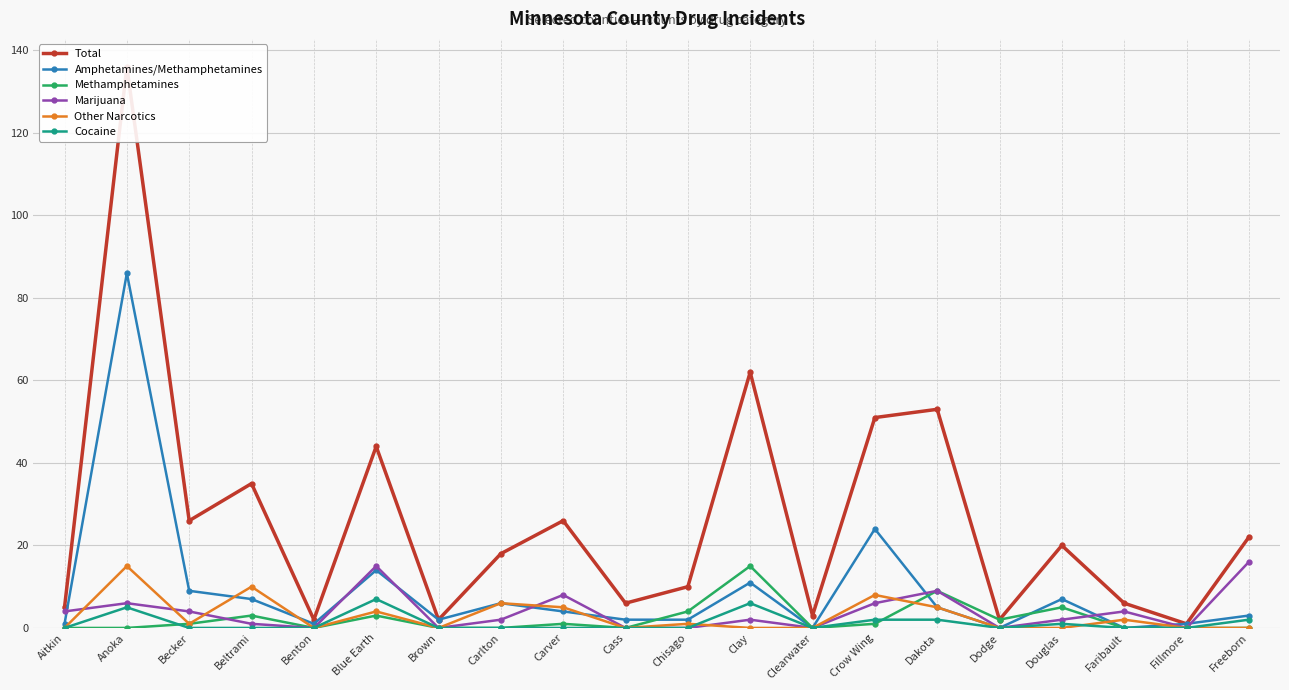

Reading left to right, what are all the values shown in this chart?

Total: 5	136	26	35	2	44	2	18	26	6	10	62	3	51	53	2	20	6	1	22
Amphetamines/Methamphetamines: 1	86	9	7	1	14	2	6	4	2	2	11	0	24	5	0	7	0	1	3
Methamphetamines: 0	0	1	3	0	3	0	0	1	0	4	15	0	1	9	2	5	0	0	0
Marijuana: 4	6	4	1	0	15	0	2	8	0	0	2	0	6	9	0	2	4	0	16
Other Narcotics: 0	15	1	10	0	4	0	6	5	0	1	0	0	8	5	0	0	2	0	0
Cocaine: 0	5	0	0	0	7	0	0	0	0	0	6	0	2	2	0	1	0	0	2